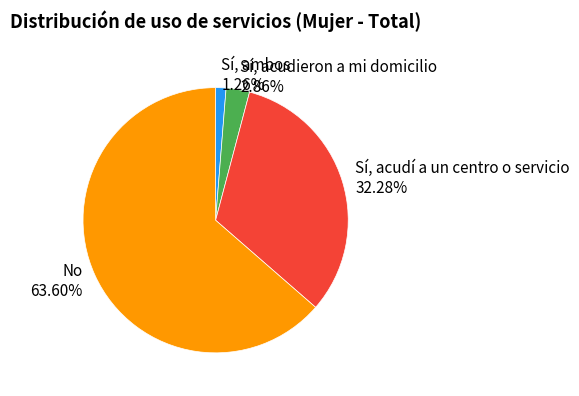

To the nearest percent, what is the difference between the largest and smallest slice percentages?

62%